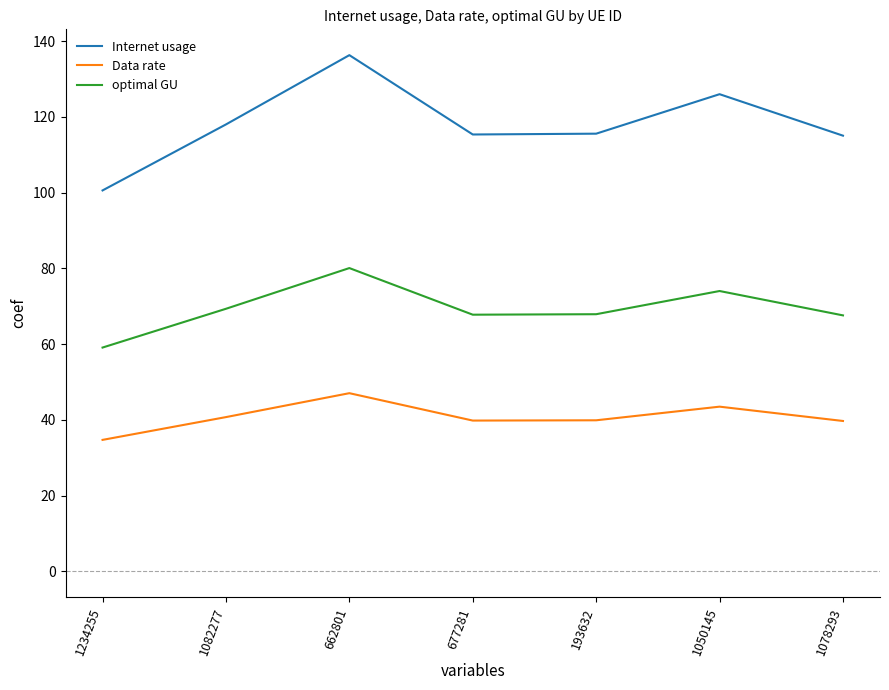

How many lines are shown in the chart?

3